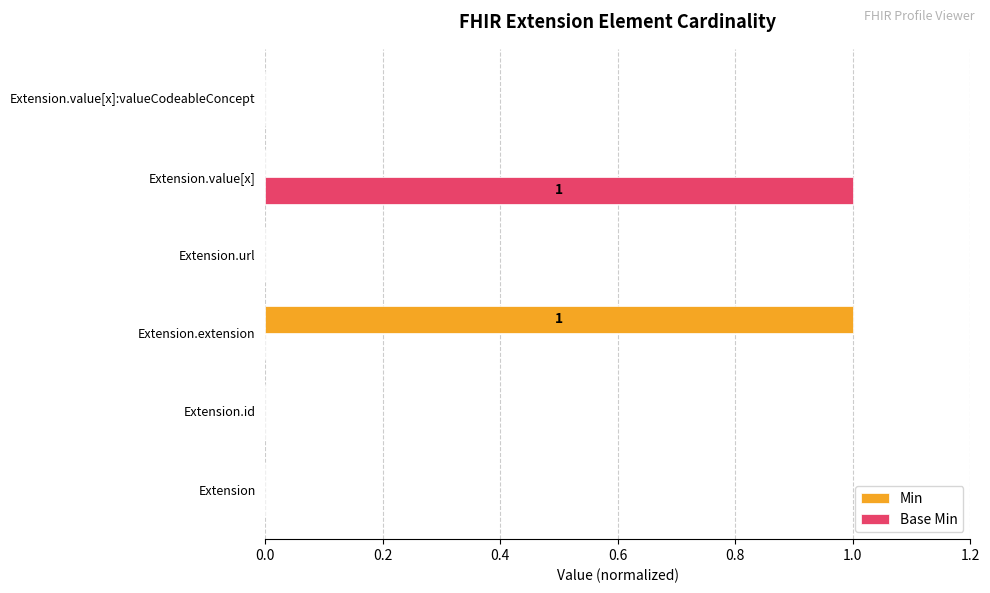

What is the highest value of the Base Min series?

1